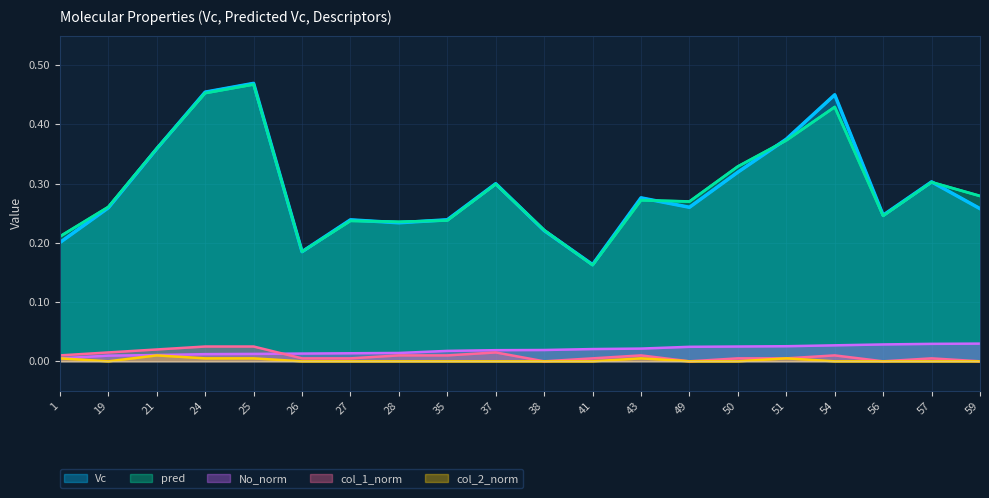

What is the difference between the maximum and minimum values in the pred series?

0.3